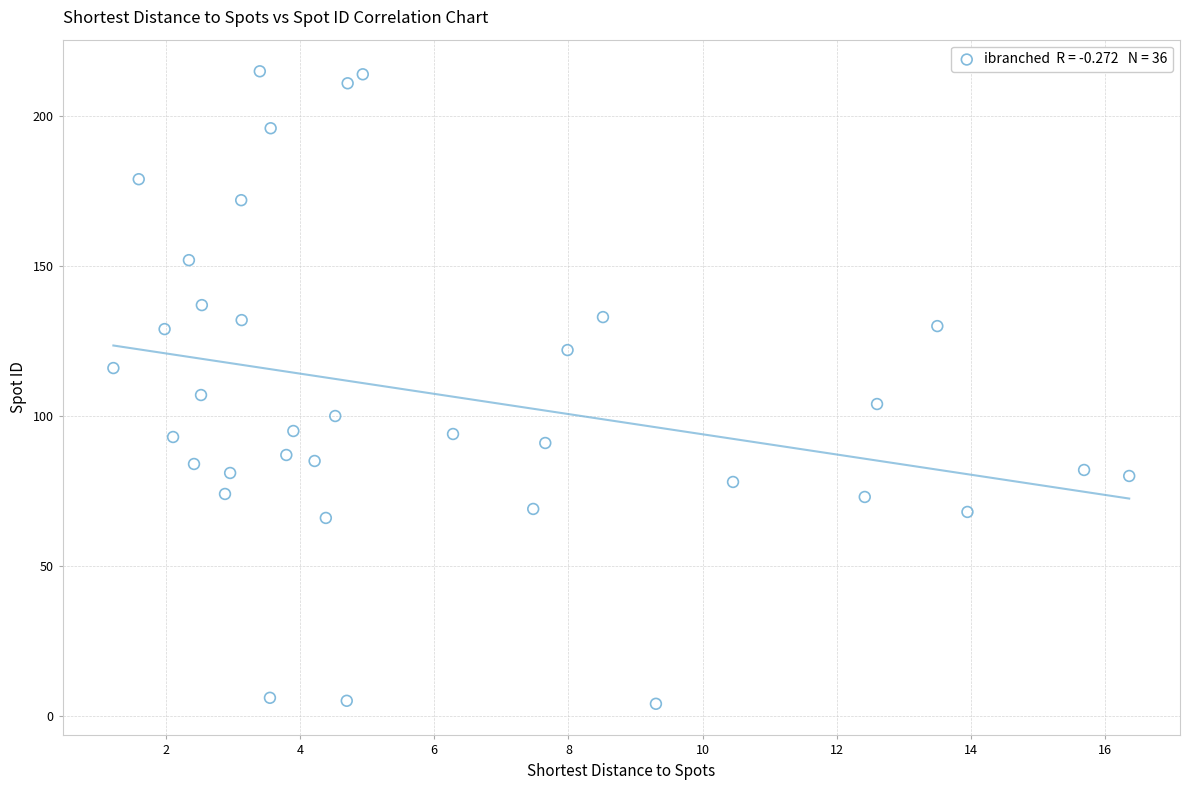

What is the range of Y values (max minus min)?

211